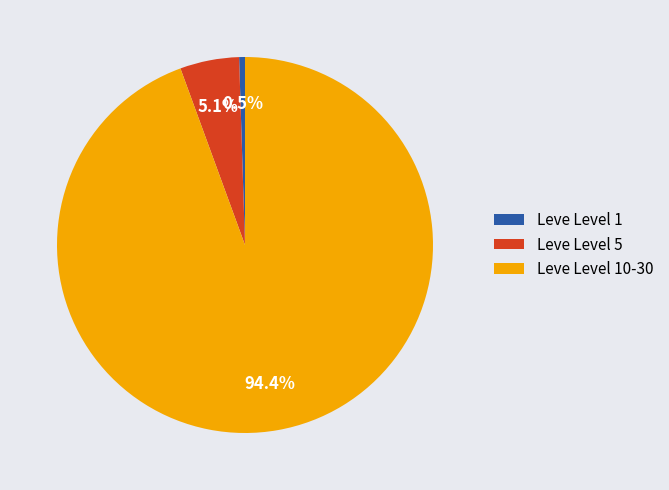

Does any single category account for the majority?

Yes